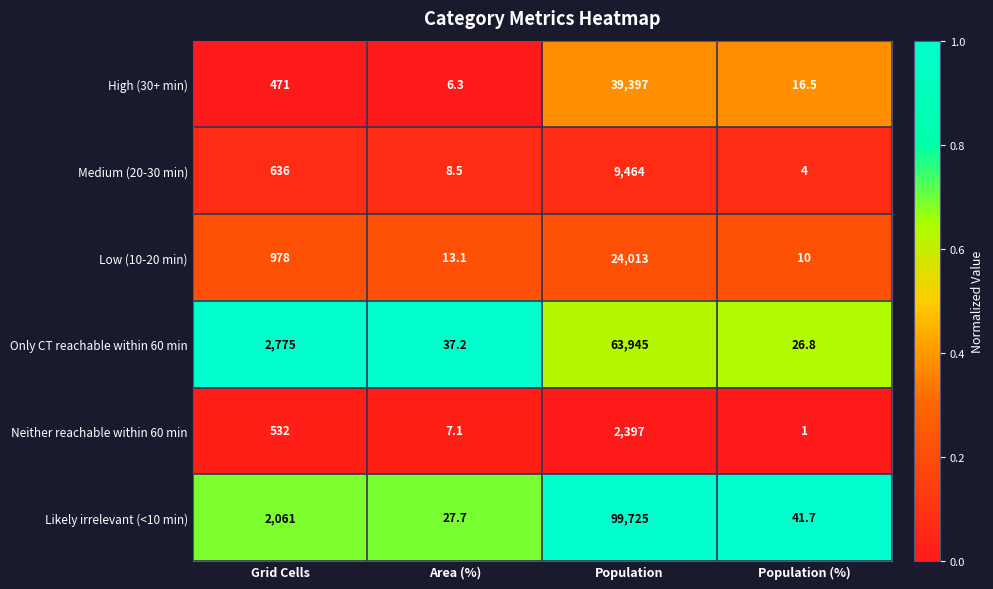

What value does the Only CT reachable within 60 min series have at Area (%)?

37.2